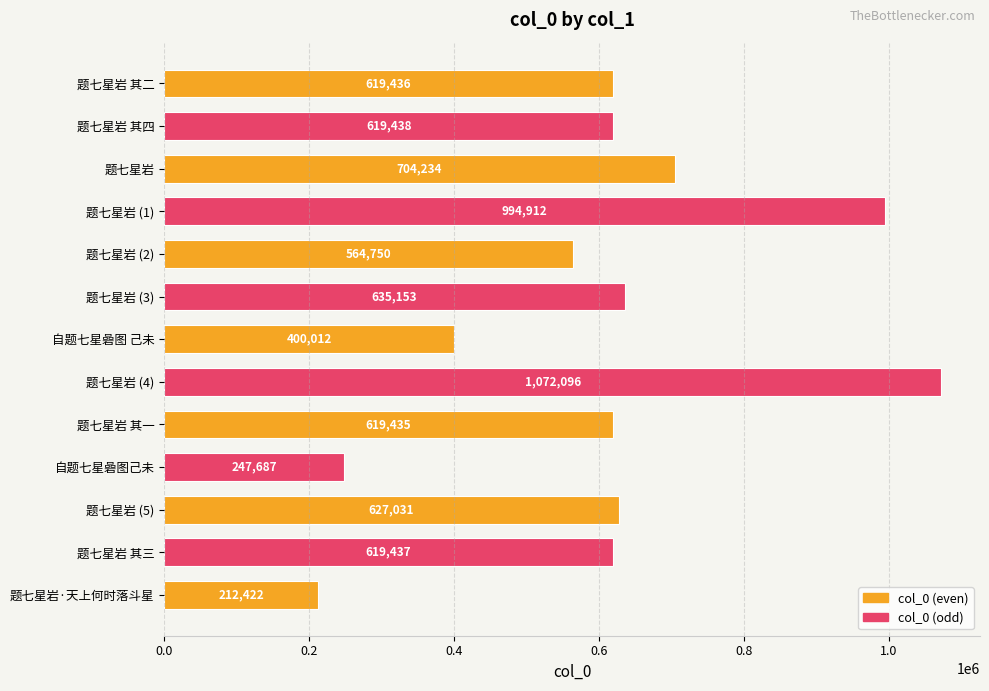

How many bars are there in total?

13